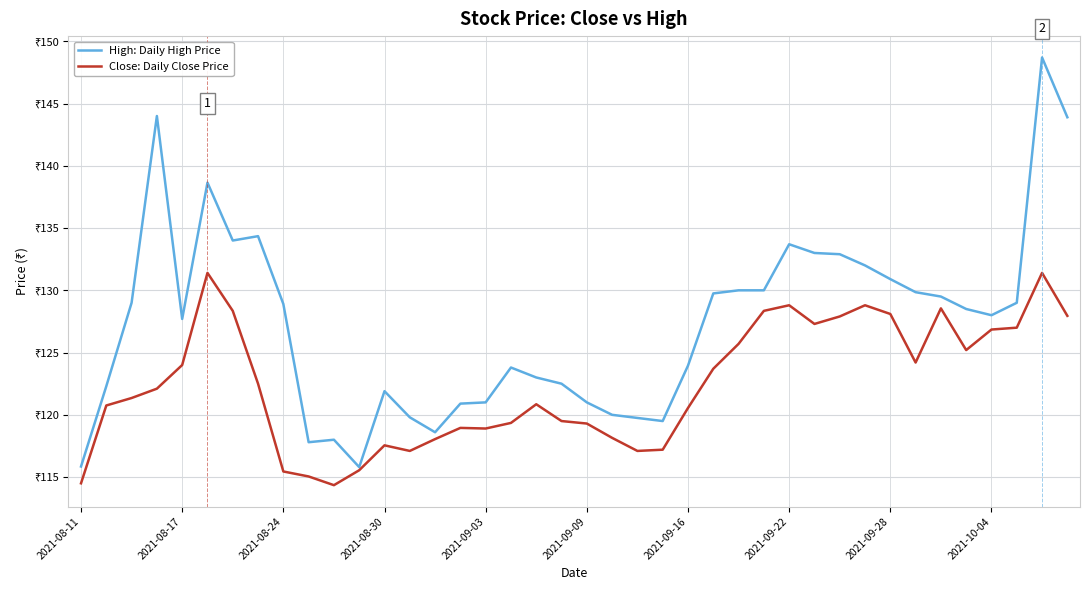

What is the value of the Close: Daily Close Price point at the 2nd from the left?

120.8